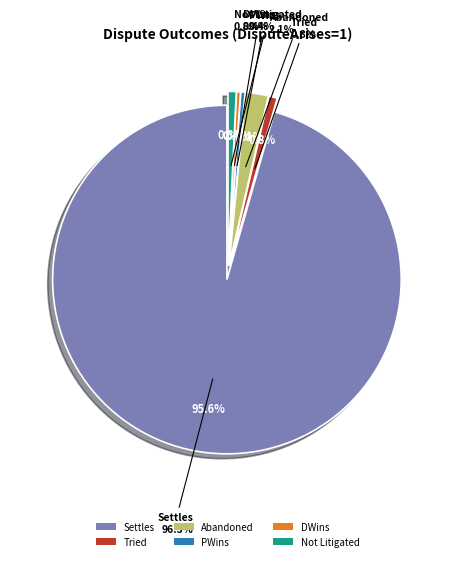

Combined, what portion of the pie is Abandoned and Not Litigated?

2.8%